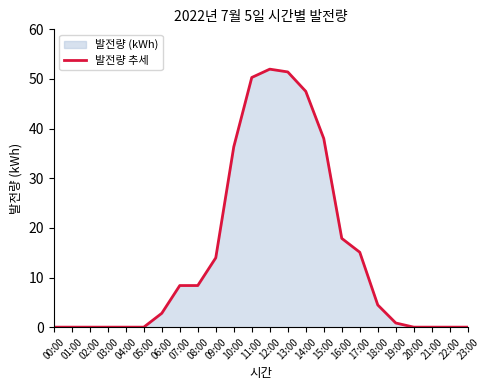

Rank the categories by value from highest to lowest.

12:00, 13:00, 11:00, 14:00, 15:00, 10:00, 16:00, 17:00, 09:00, 07:00, 08:00, 18:00, 06:00, 19:00, 00:00, 01:00, 02:00, 03:00, 04:00, 05:00, 20:00, 21:00, 22:00, 23:00